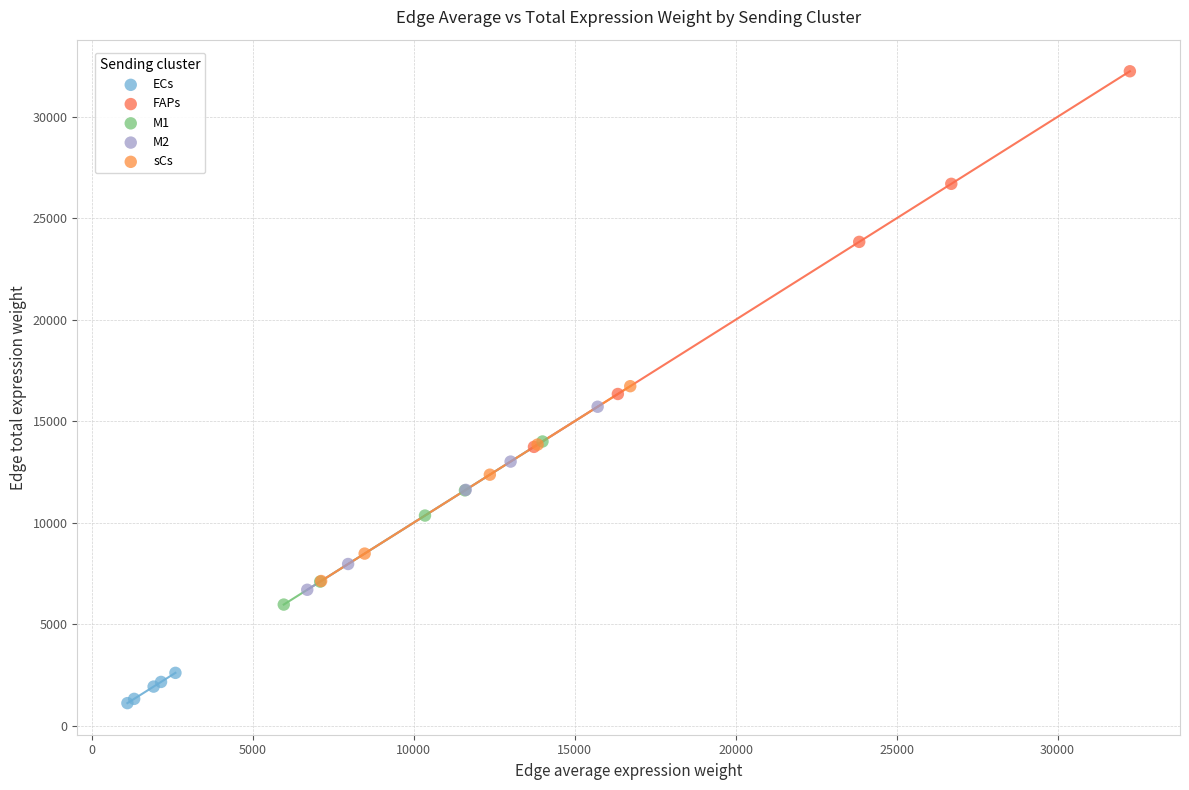

What are all the series names shown in the legend?

ECs, FAPs, M1, M2, sCs